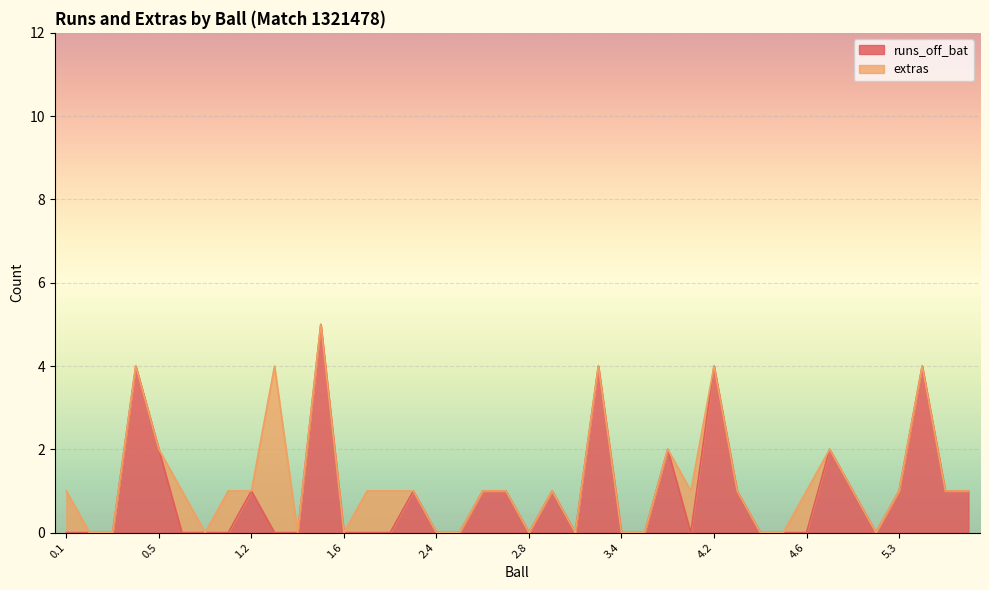

What is the difference between the maximum and minimum values?

5